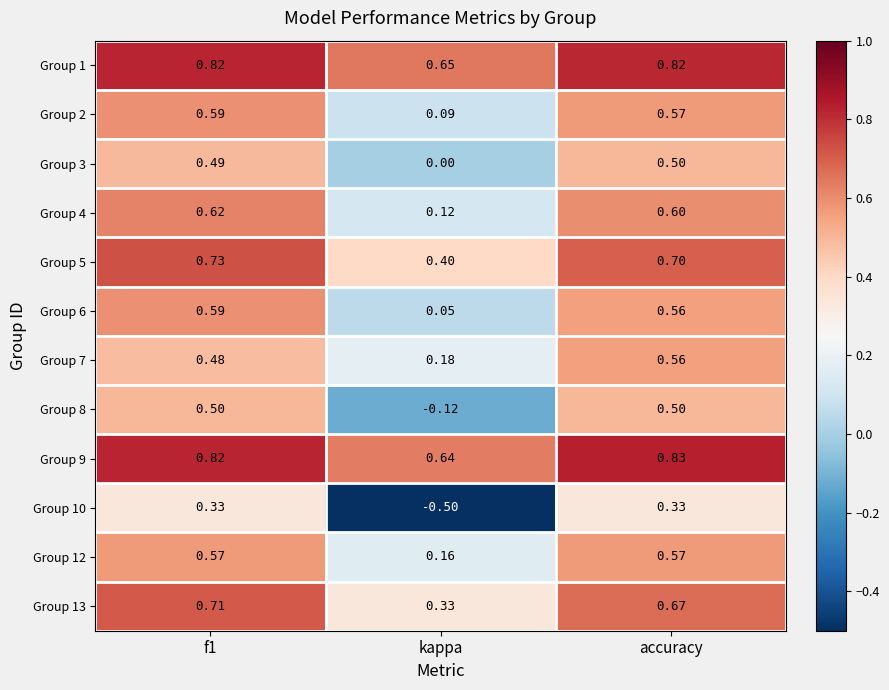

At which label is Group 8 closest to 0?

kappa